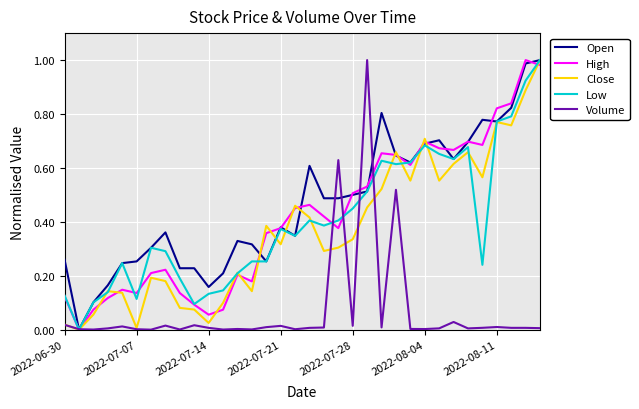

Which series has the largest total across all categories?

Open